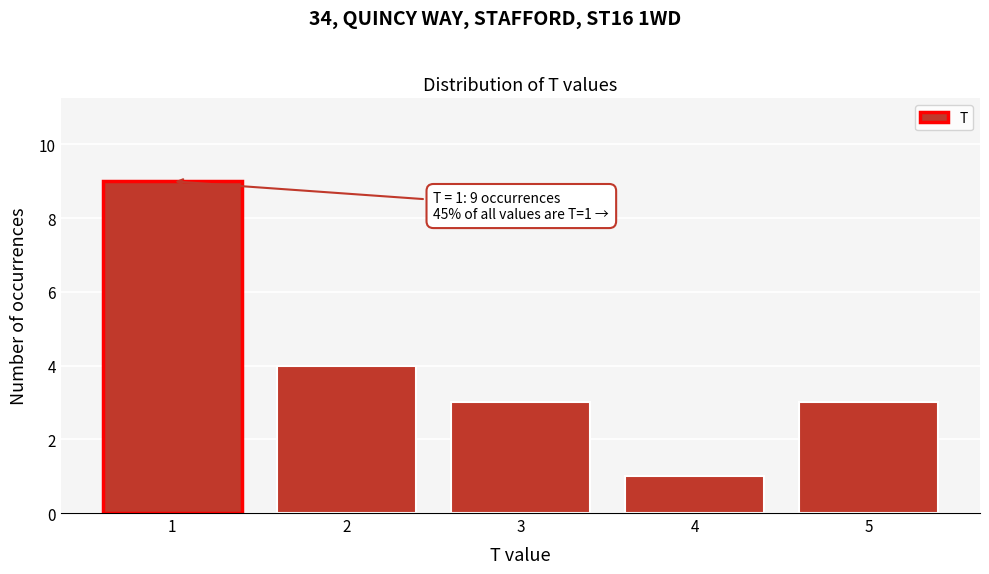

Reading right to left, list all the values displayed in this chart.

5=3	4=1	3=3	2=4	1=9